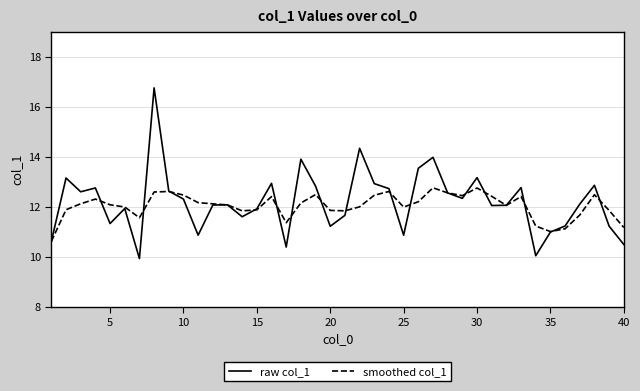

At how many categories does at least one series exceed 16?

1